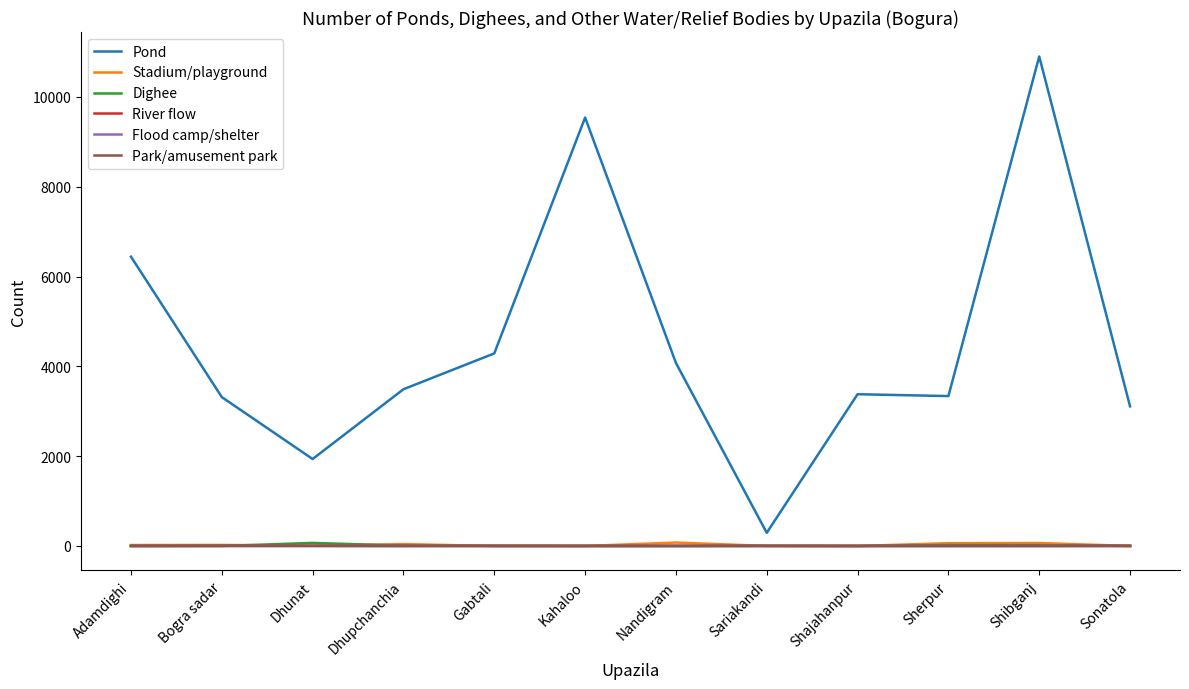

Which series has the widest spread of values?

Pond